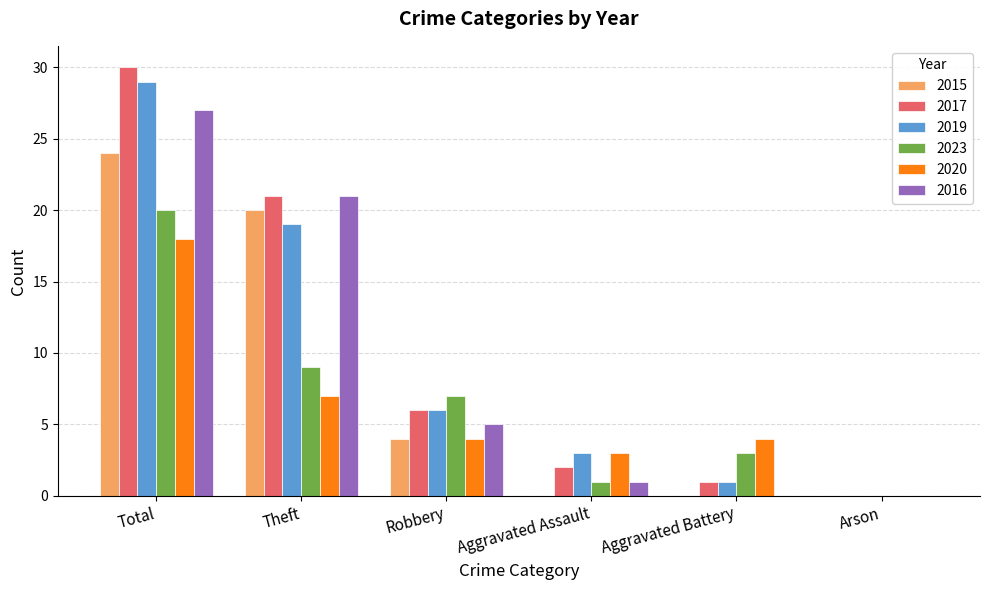

Where is 2019 nearest to the value 14?

Theft